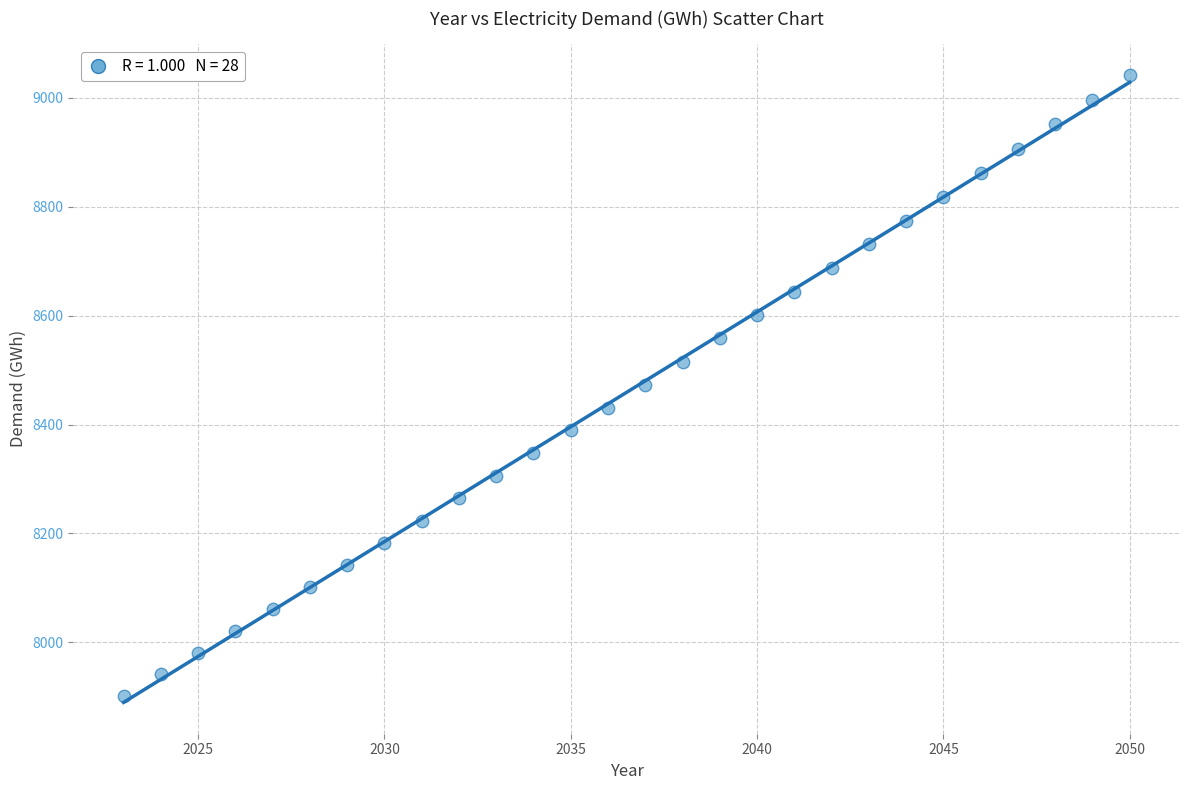

What is the range of Y values (max minus min)?

1139.1